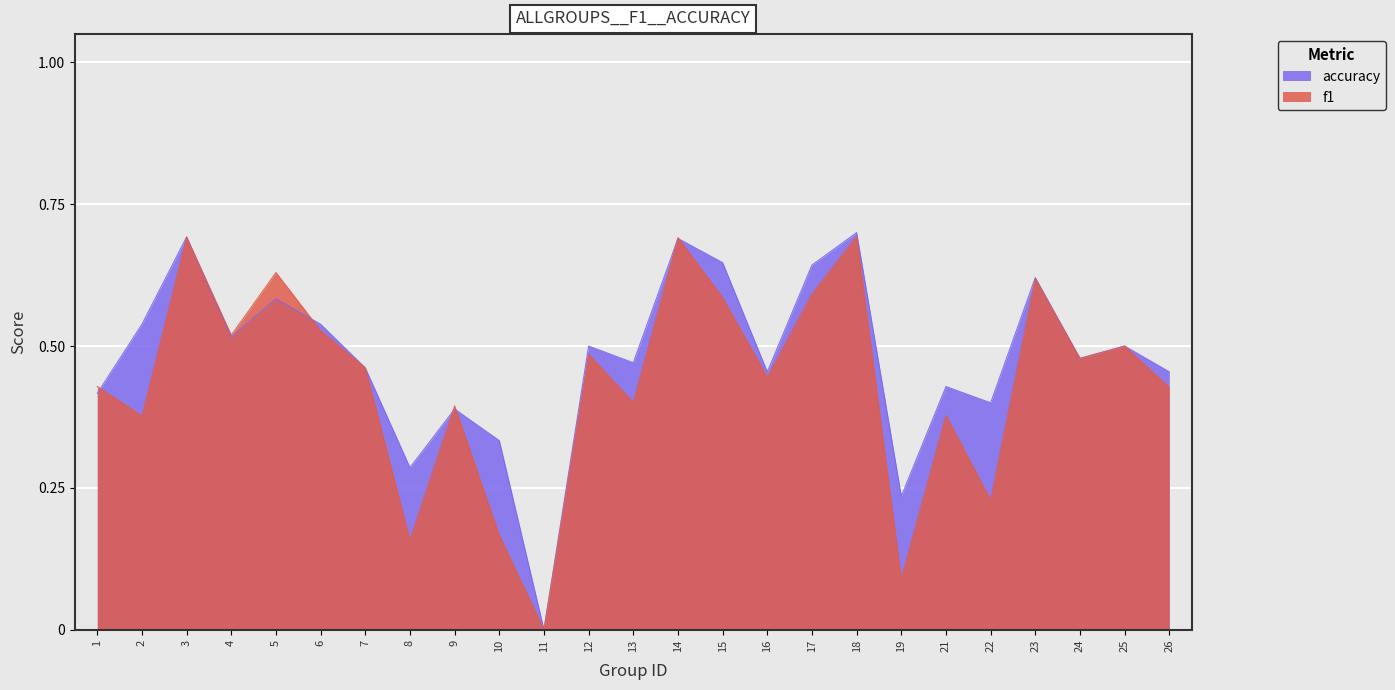

Between 3 and 13, which is larger?

3